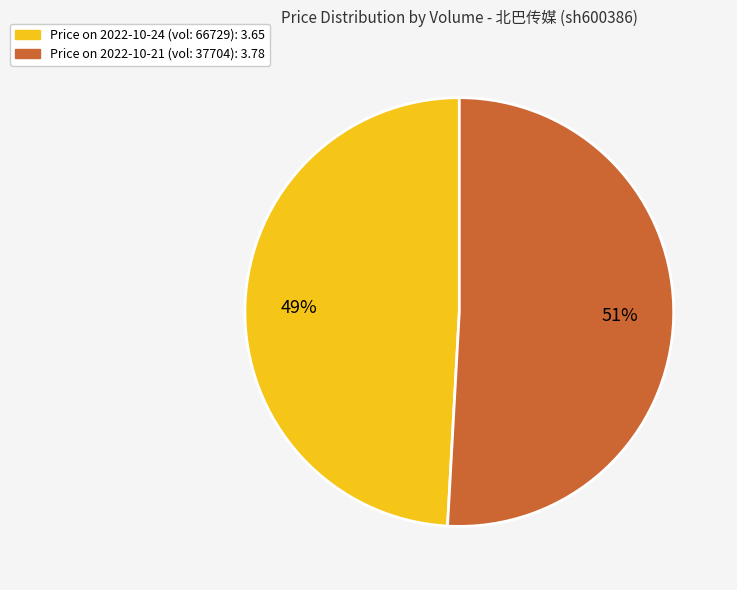

To the nearest percent, what is the average slice percentage?

50%